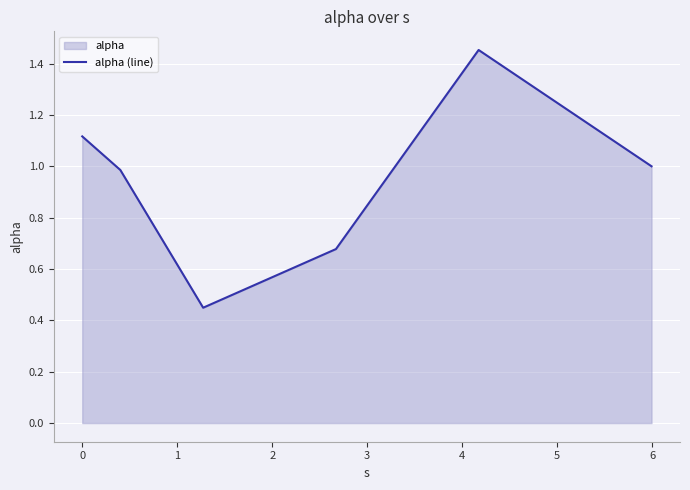

How many interior local valleys (lower than both neighbors) does the data have?

1